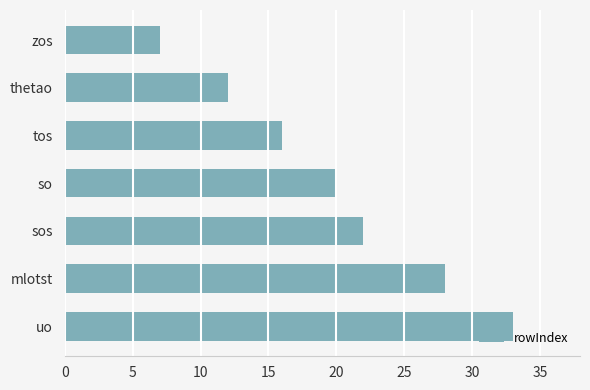

What is the difference between the maximum and minimum values?

26